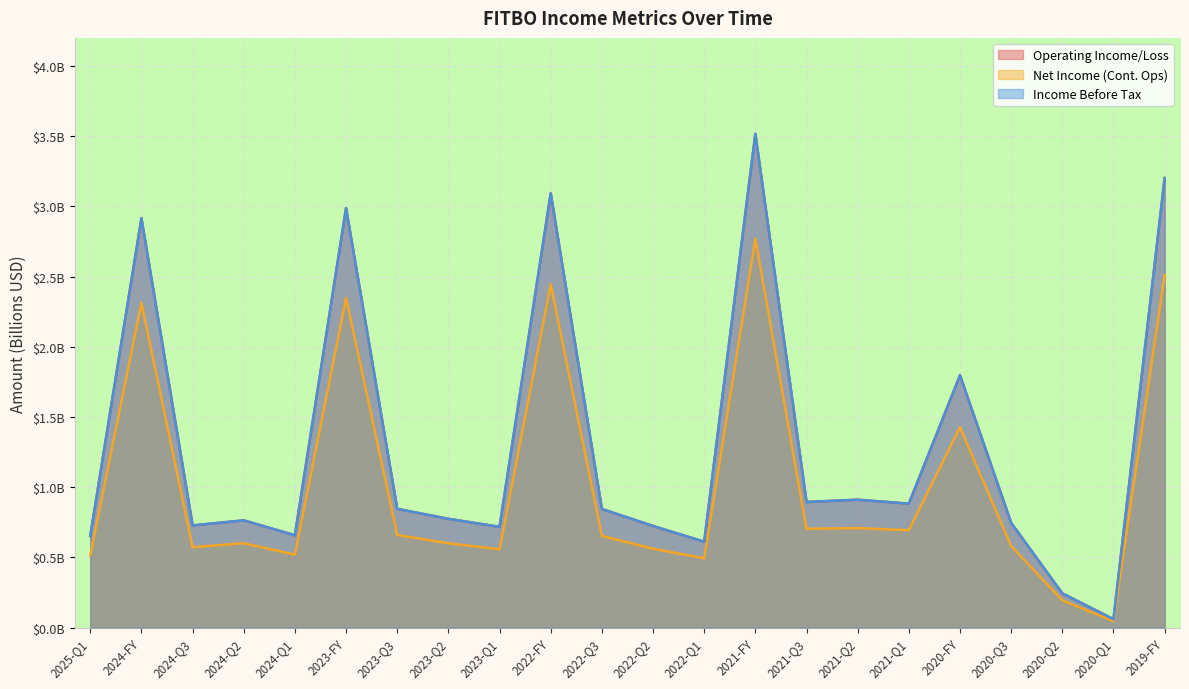

True or false: Income Before Tax and Net Income (Cont. Ops) intersect in this chart.

False